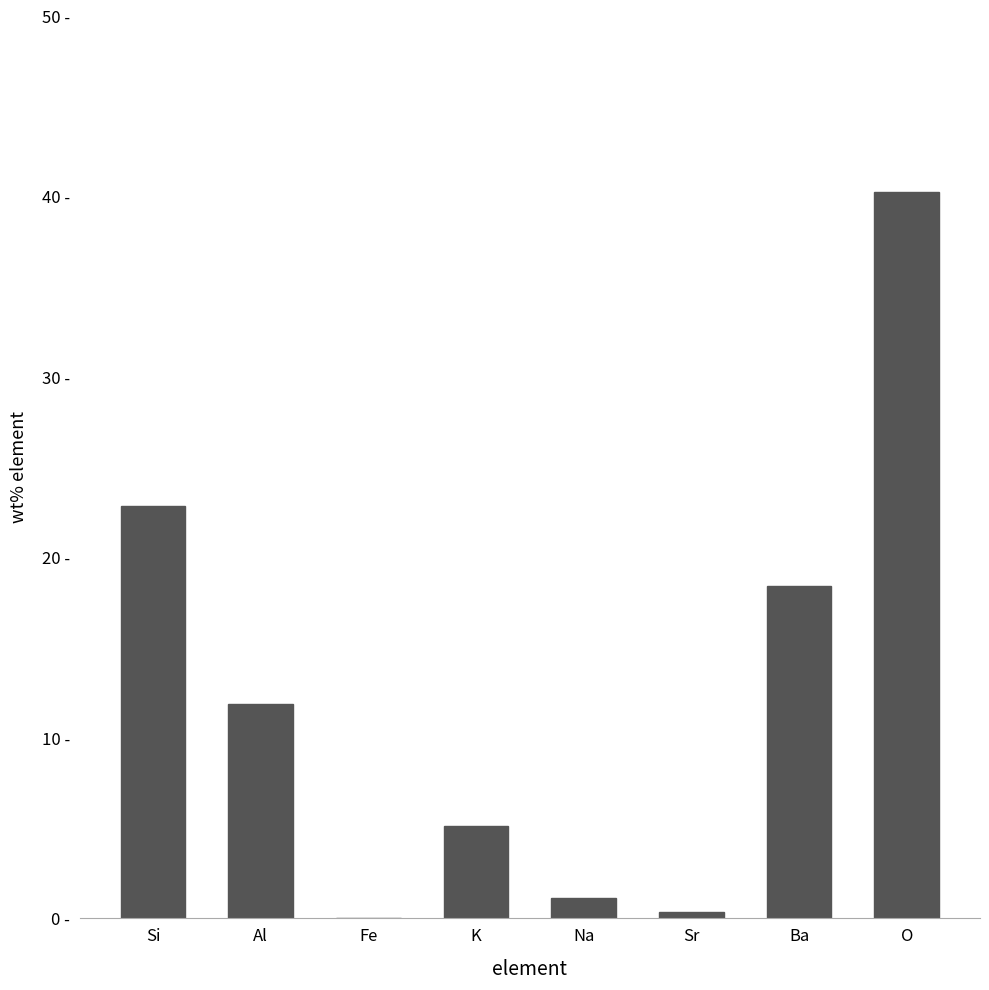

List the labels in order of value, smallest first.

Fe, Sr, Na, K, Al, Ba, Si, O